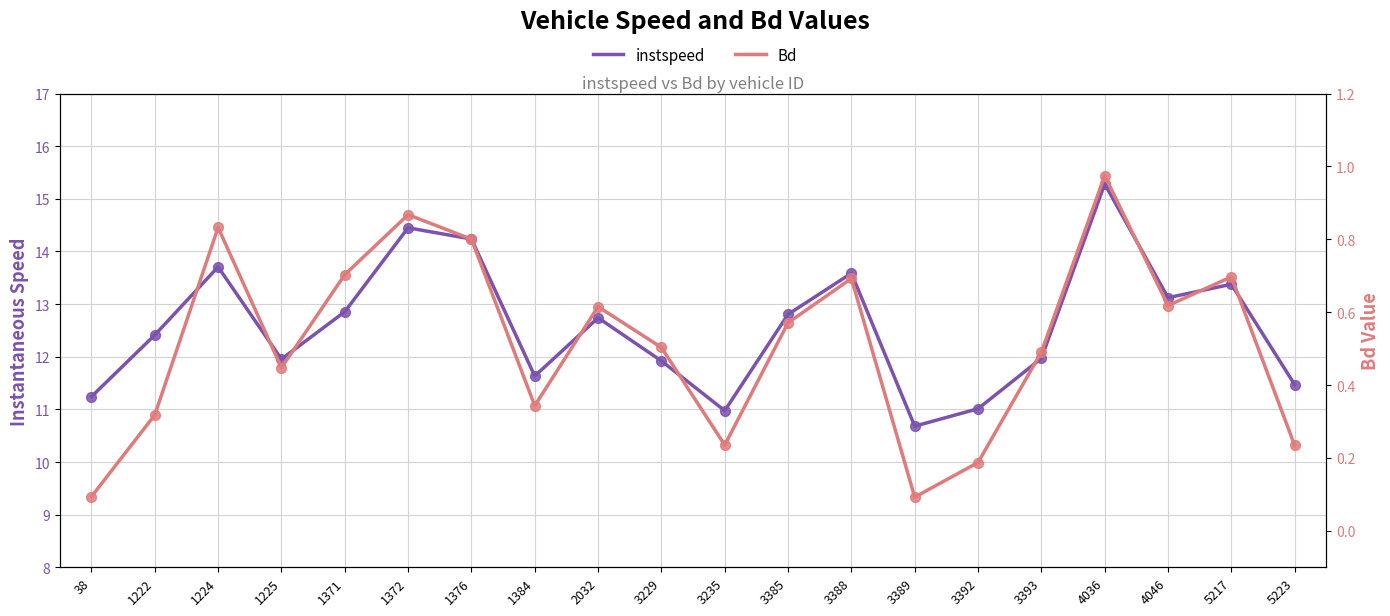

At which category is the sum across all series the highest?

4036